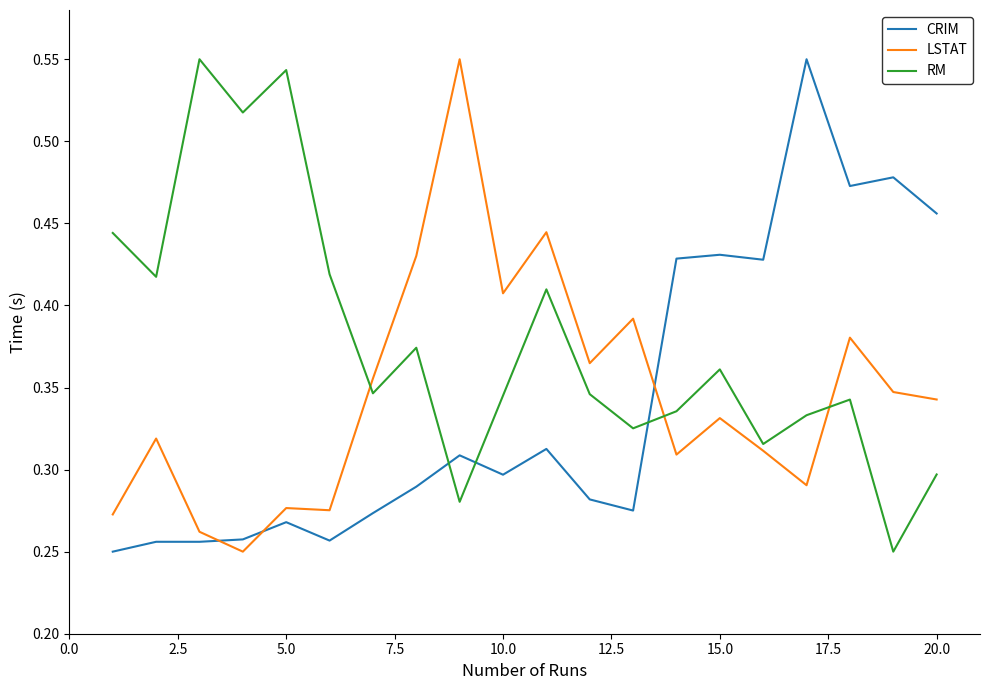

Which series has the largest total across all categories?

RM